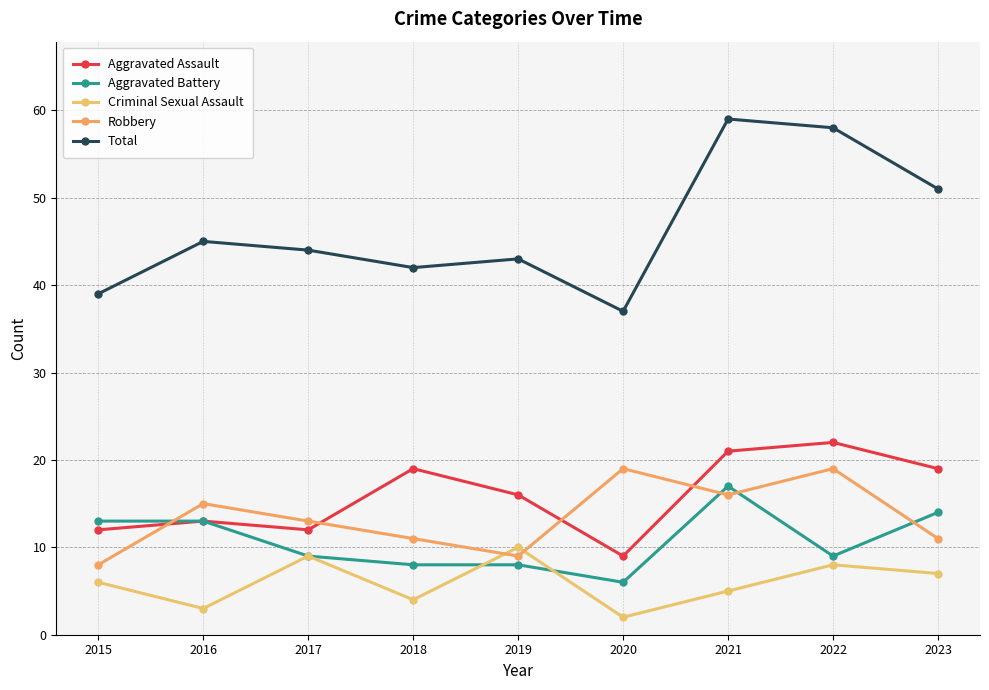

Which series has the largest total across all categories?

Total